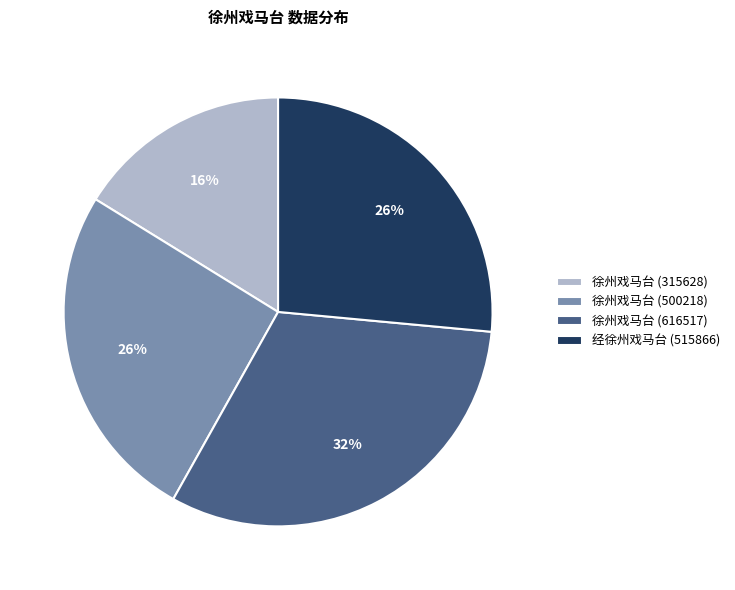

Is 徐州戏马台 (315628) the majority of the pie?

No